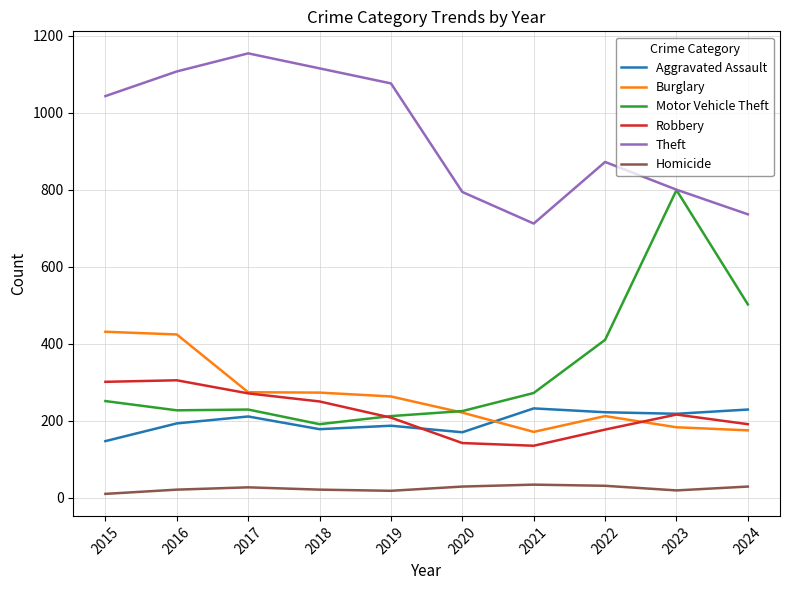

Is the value of Homicide at 2023 greater than the value of Burglary at 2018?

No